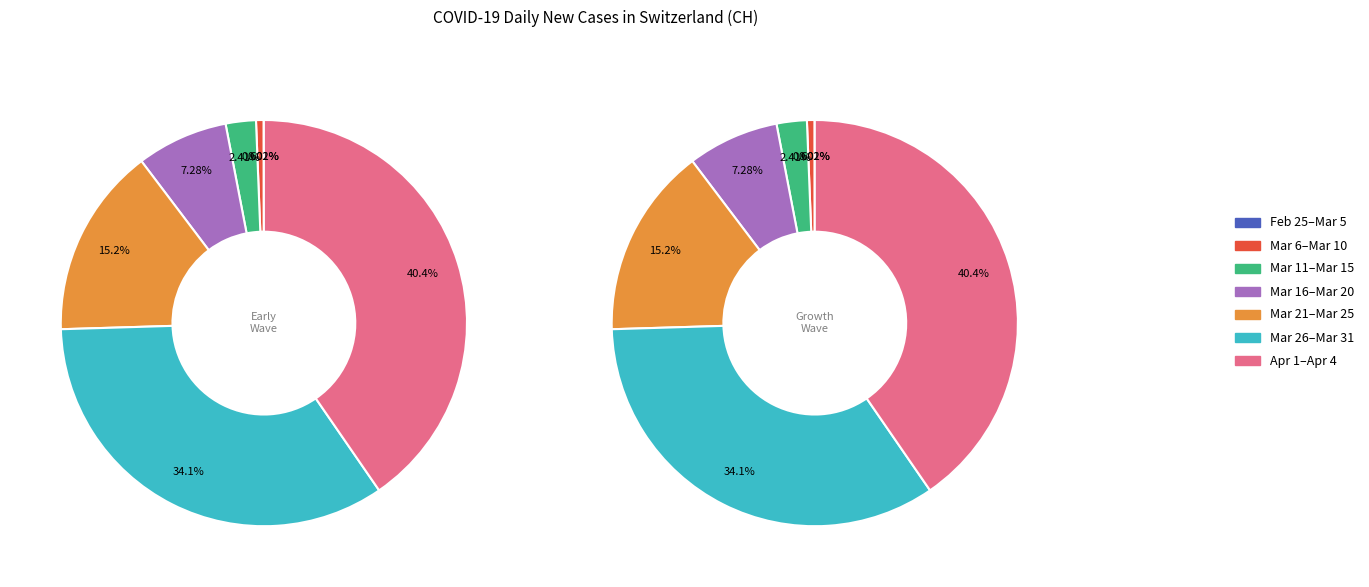

Which category has the biggest portion of the pie?

2020-04-04